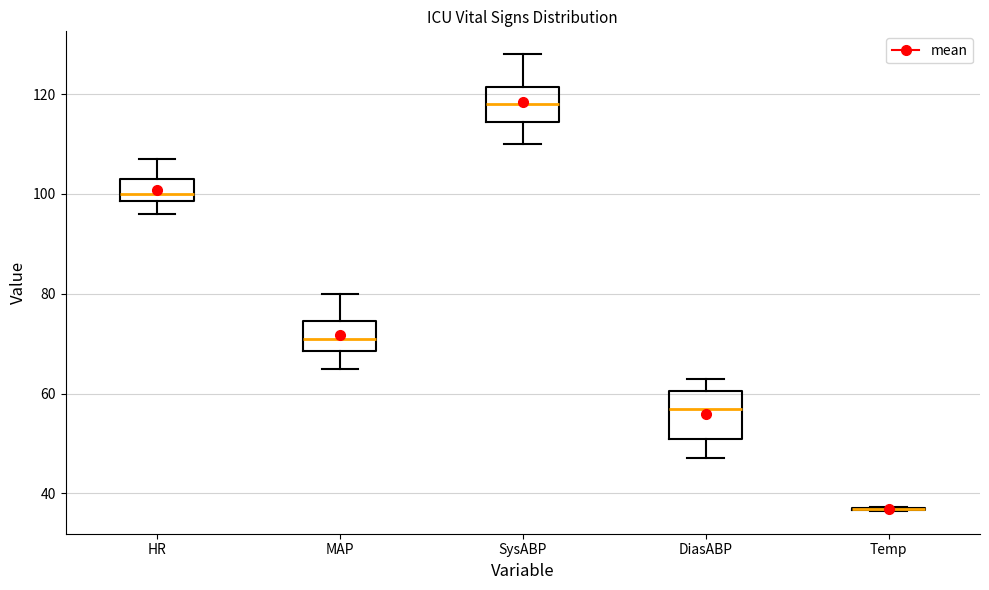

Where does the median line of the box for SysABP sit on the y-axis? The values are not printed on the chart, so give them approximately, as read against the axis.

118